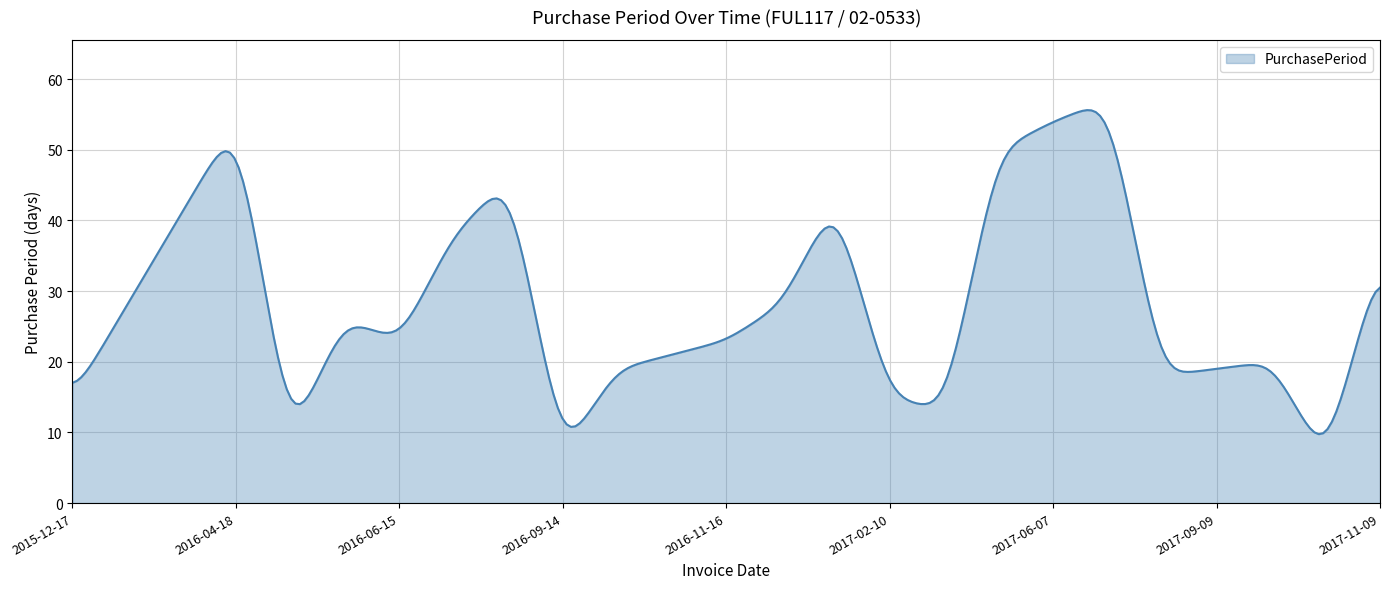

What is the greatest value displayed?

55.6